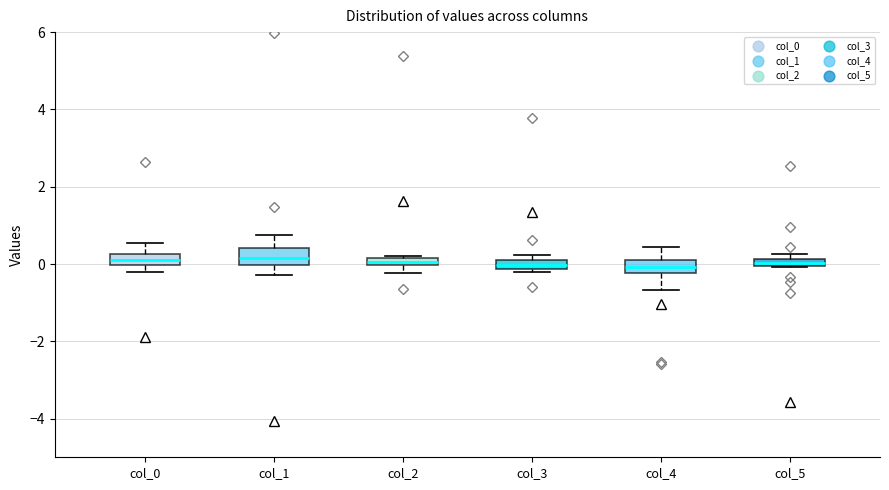

Where does the median line of the box for col_1 sit on the y-axis? The values are not printed on the chart, so give them approximately, as read against the axis.

0.2